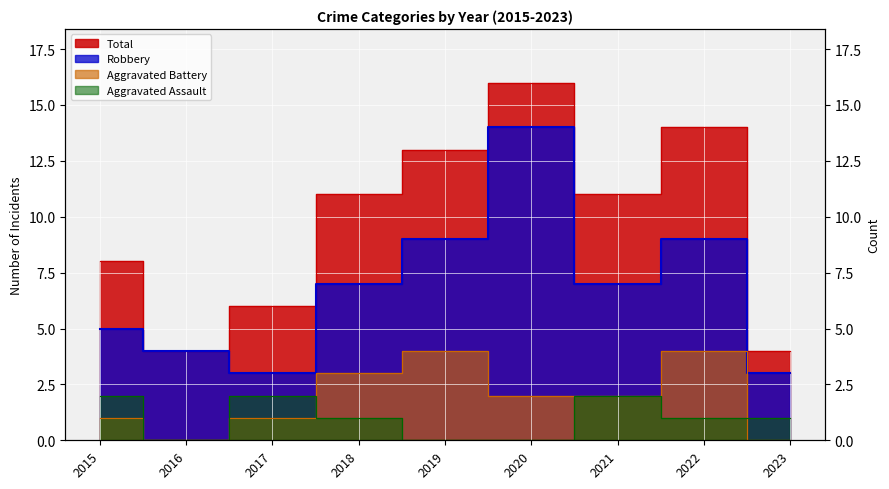

Reading right to left, list all the values displayed in this chart.

Aggravated Assault: 2023=1	2022=1	2021=2	2020=0	2019=0	2018=1	2017=2	2016=0	2015=2
Aggravated Battery: 2023=0	2022=4	2021=2	2020=2	2019=4	2018=3	2017=1	2016=0	2015=1
Robbery: 2023=3	2022=9	2021=7	2020=14	2019=9	2018=7	2017=3	2016=4	2015=5
Total: 2023=4	2022=14	2021=11	2020=16	2019=13	2018=11	2017=6	2016=4	2015=8